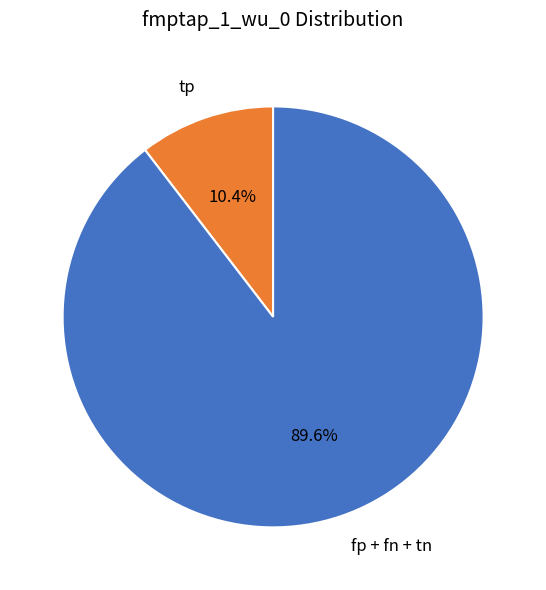

Which category has the biggest portion of the pie?

fp + fn + tn